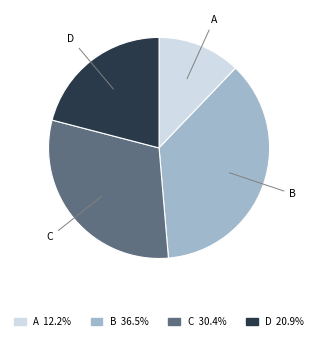

Is D the majority of the pie?

No